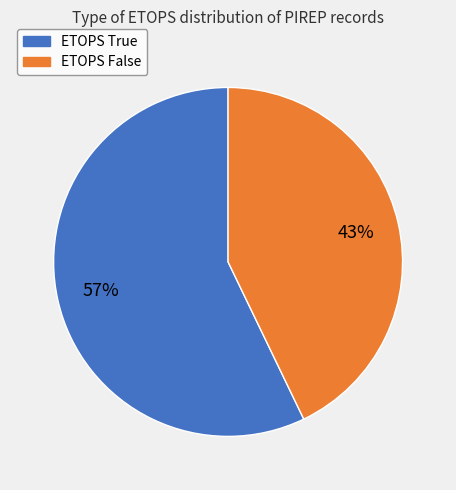

How many segments does this pie chart have?

2